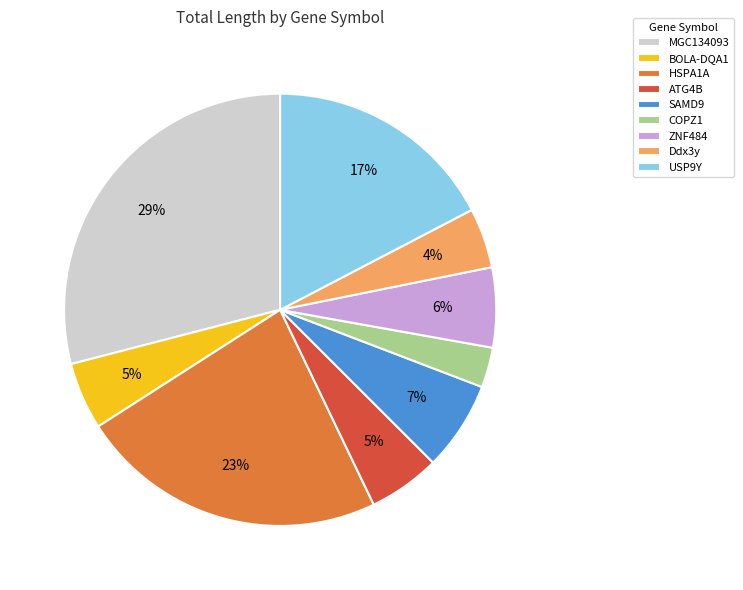

Which has a higher value, SAMD9 or USP9Y?

USP9Y